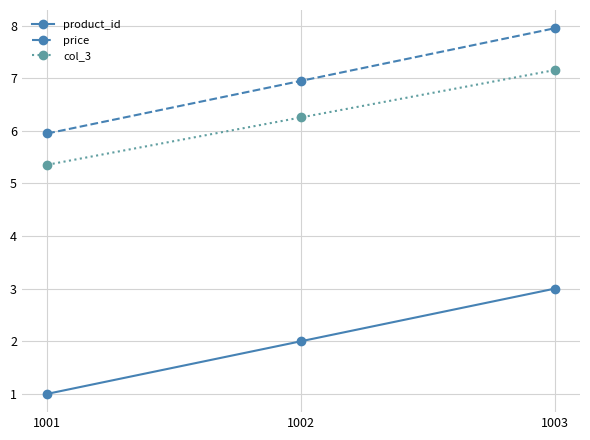

The price series shows 5.3 at 1003. True or false?

False